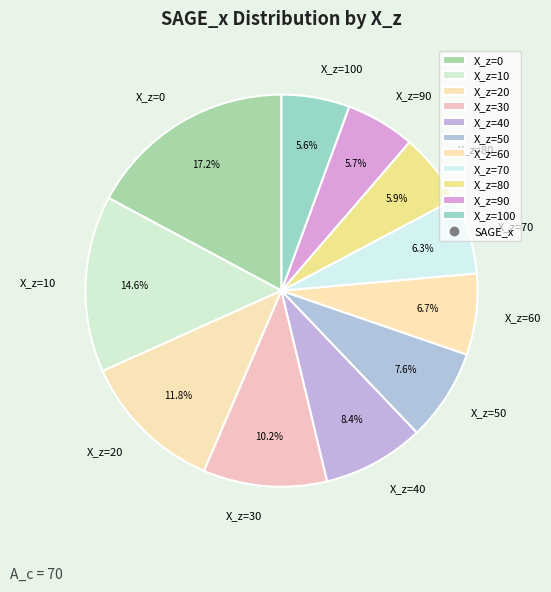

What percentage is NOT represented by X_z=50?

92.4%